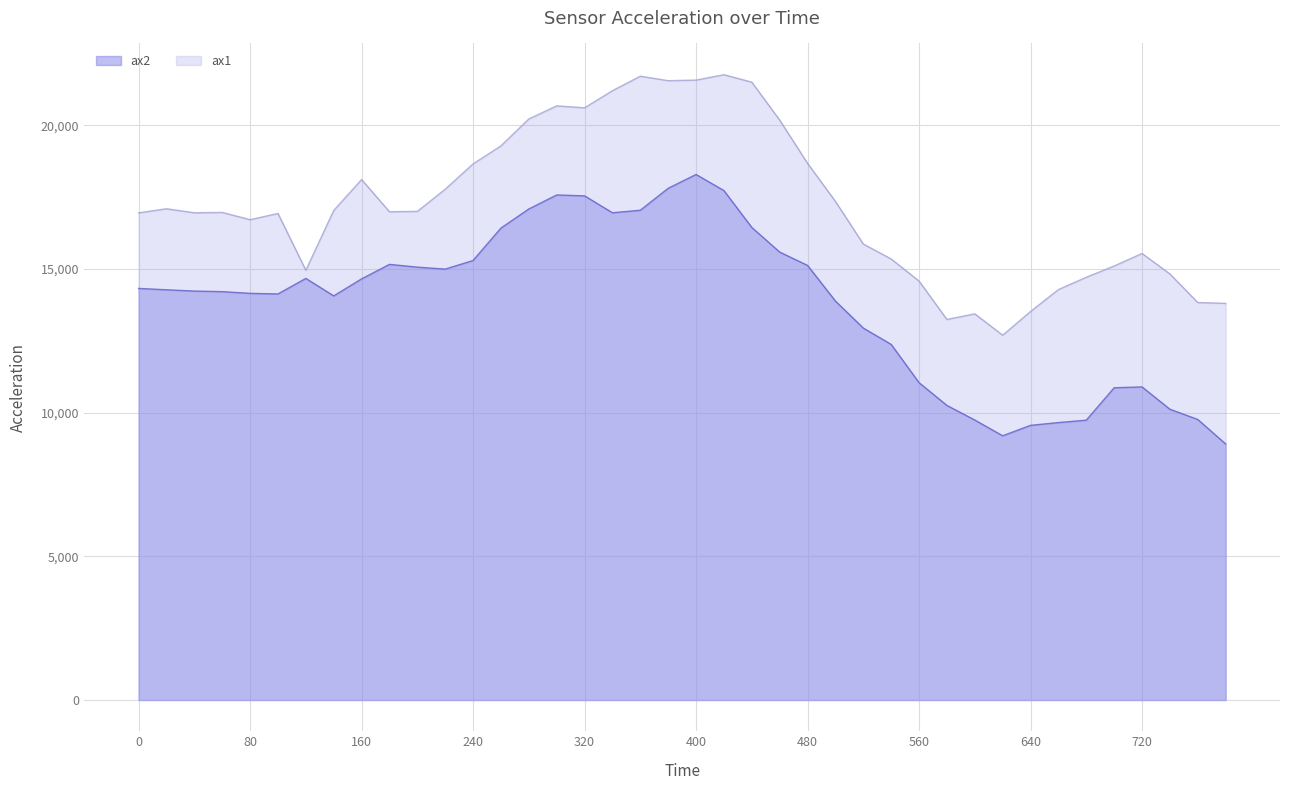

What is the value of the ax2 point at the 28th from the left?

12372